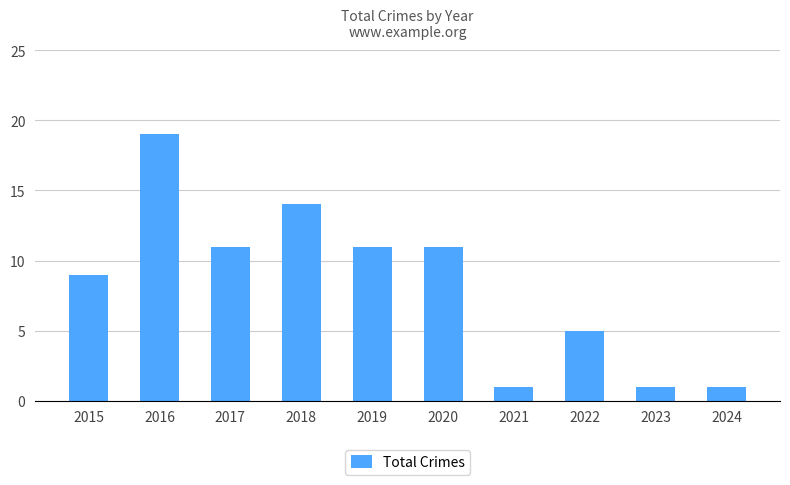

Between 2017 and 2023, which is larger?

2017